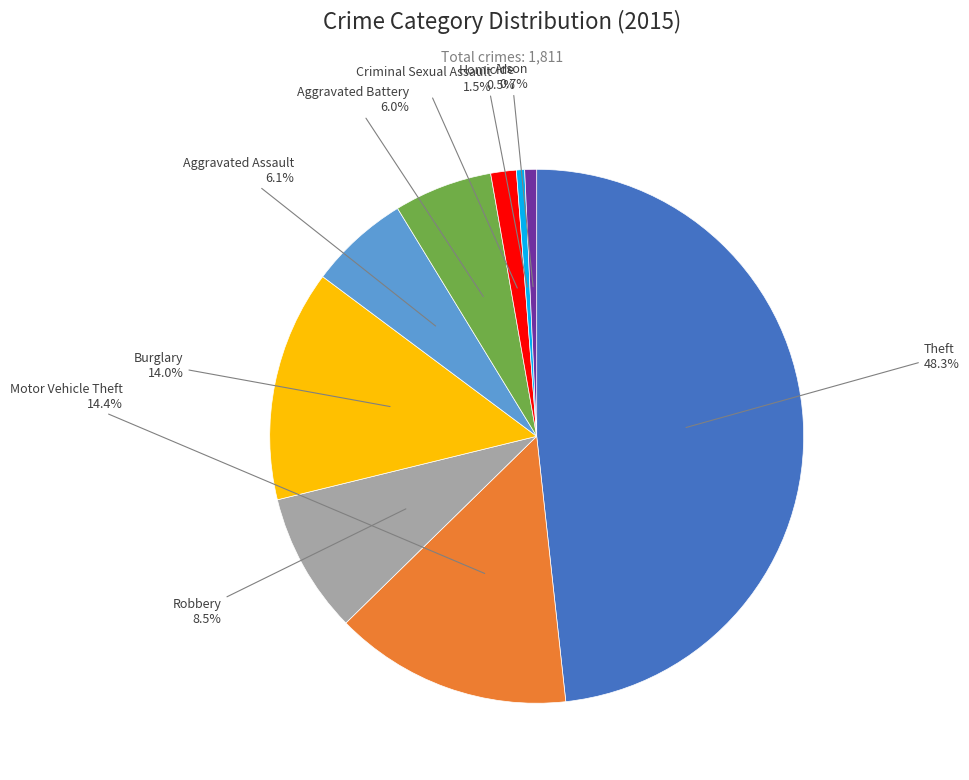

Do Criminal Sexual Assault and Burglary together represent more than half of the pie?

No